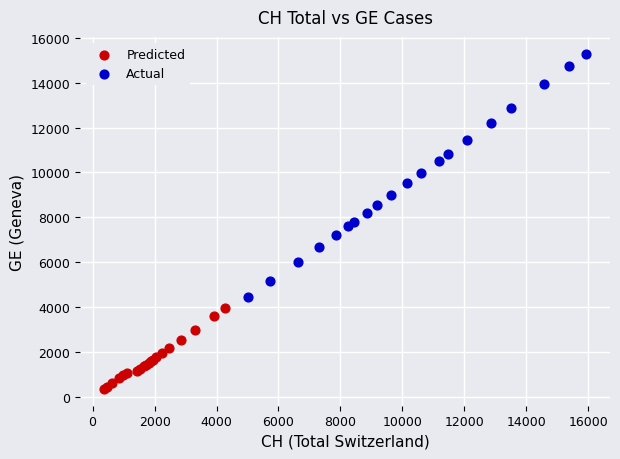

Which series reaches the minimum Y coordinate?

Predicted